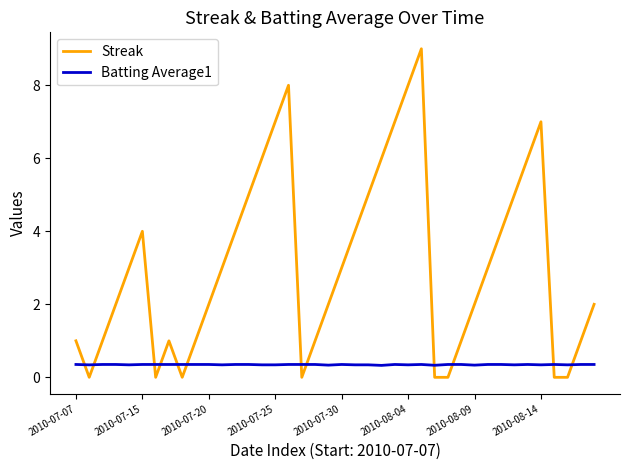

What is the sum of all Streak values?

124.0